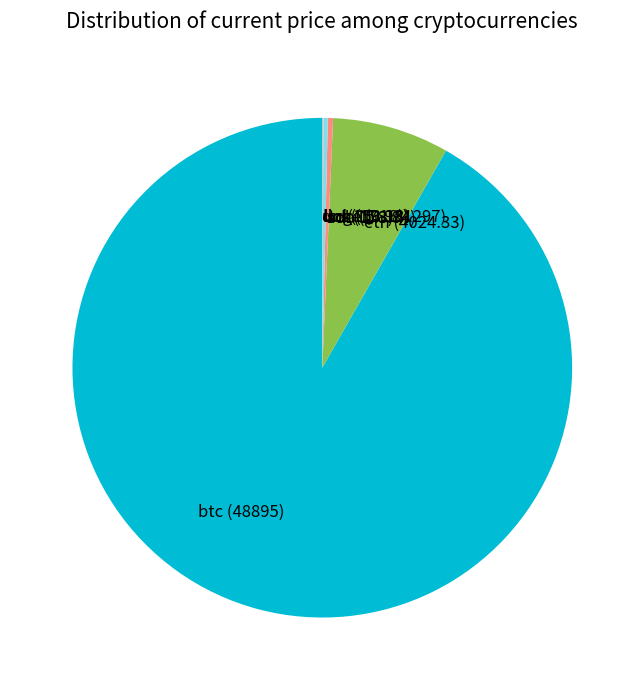

Is it true that sol (178.84) is 0% of the pie?

True